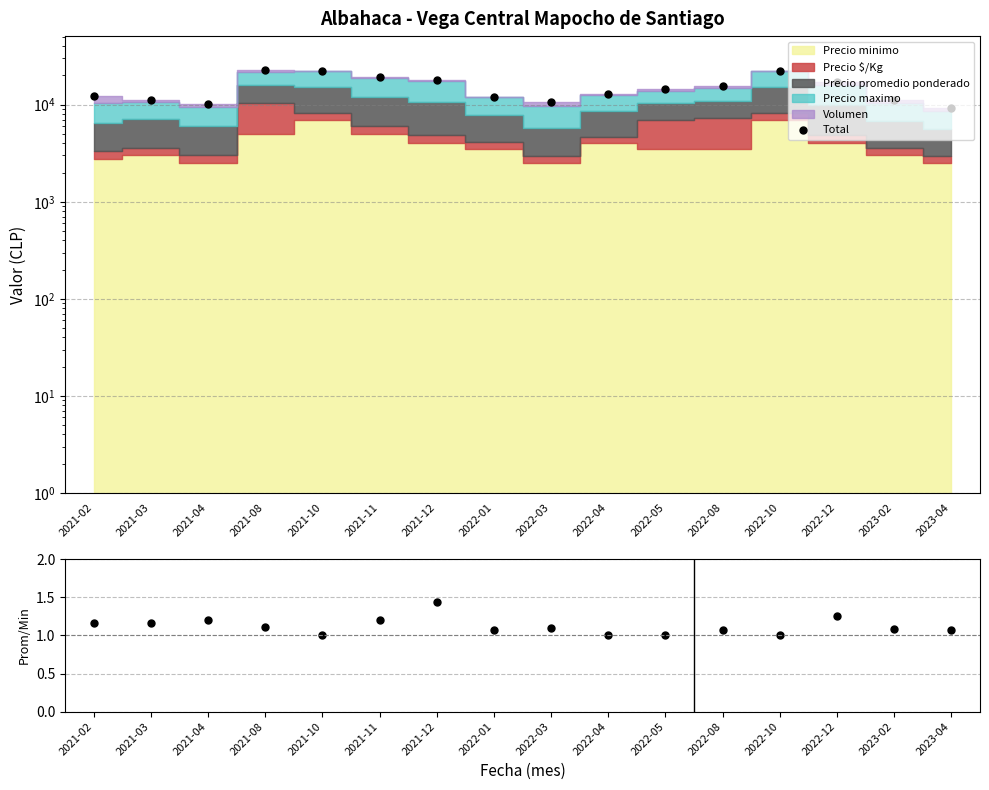

At which category is the sum across all series the highest?

2021-08